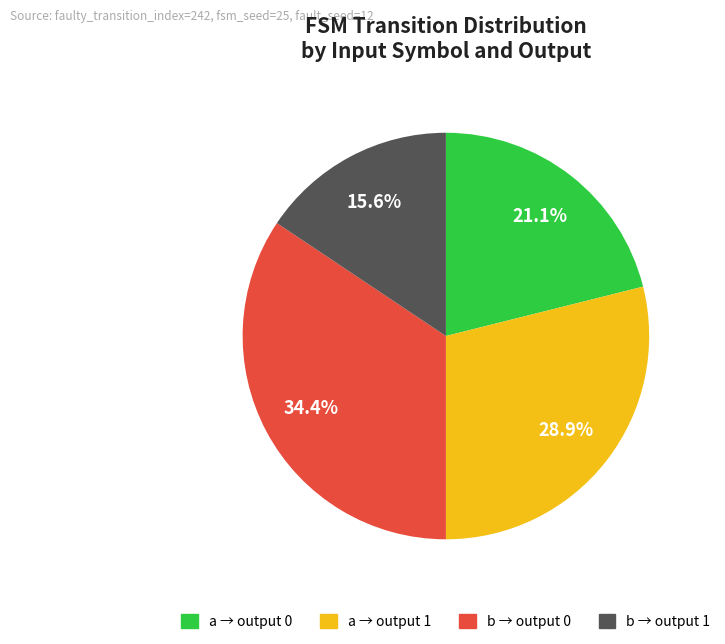

Does any single category account for the majority?

No